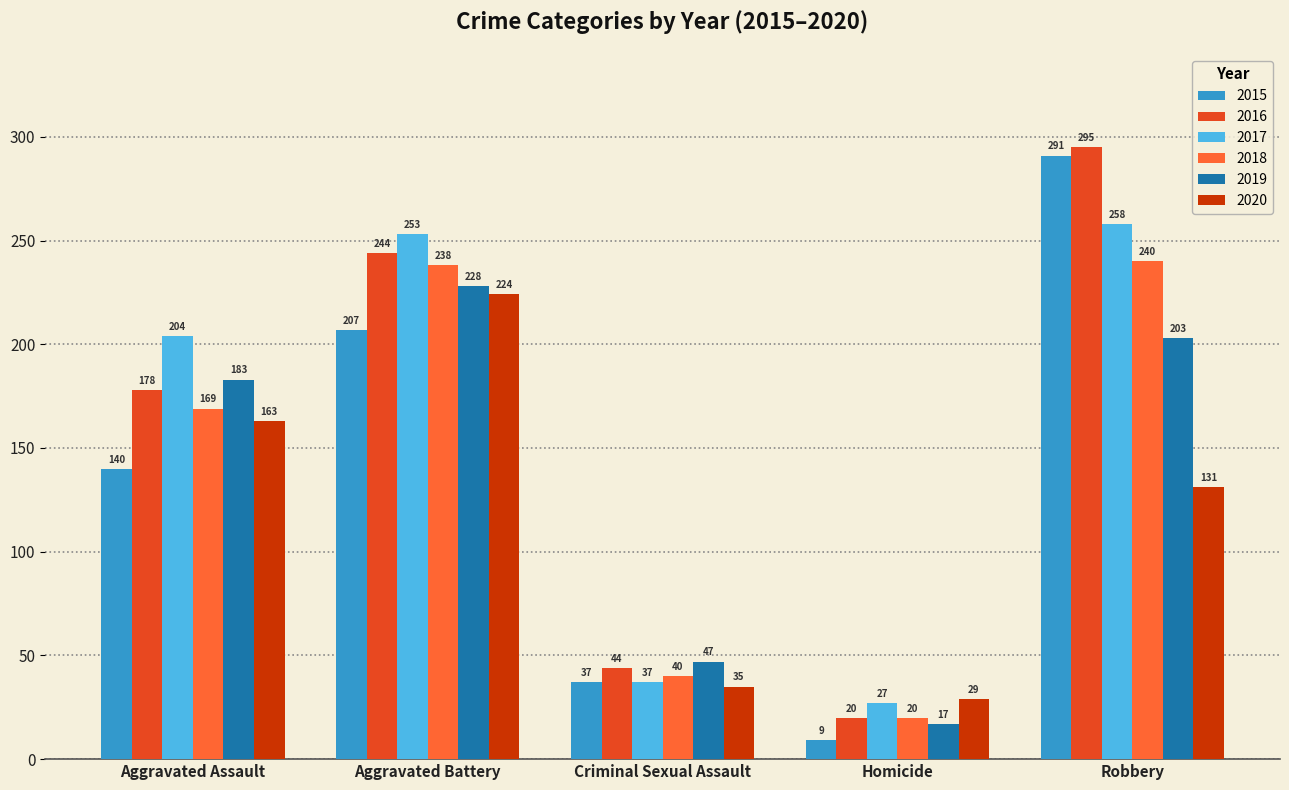

What is the difference between the maximum and minimum values in the 2015 series?

282